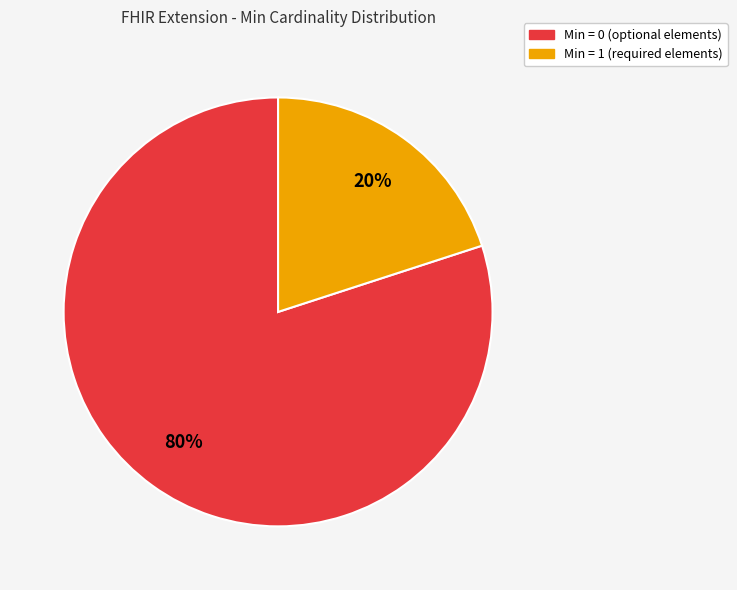

Is there any slice that represents more than half of the pie?

Yes